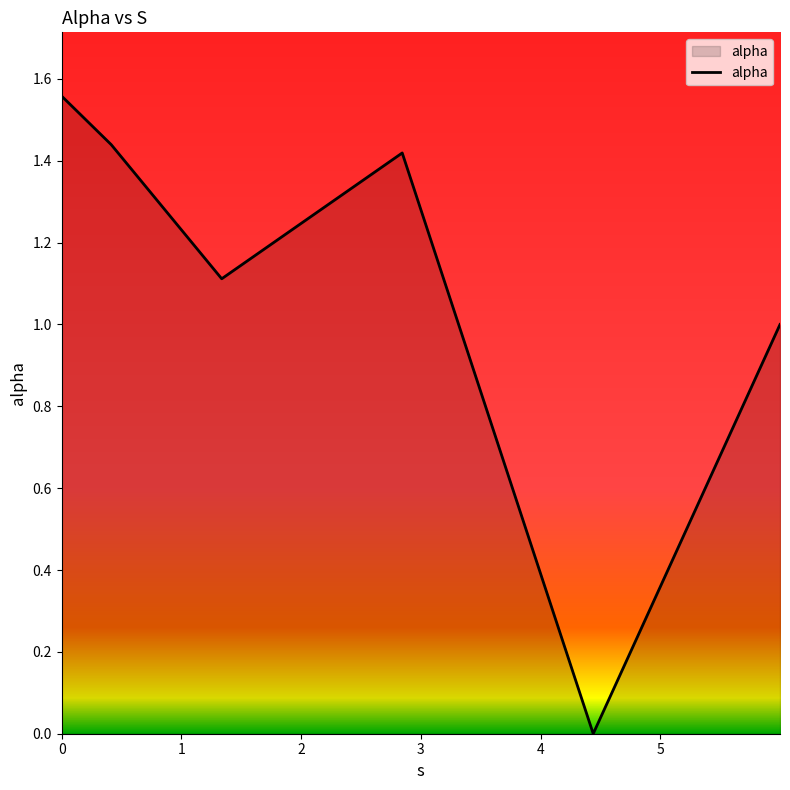

What is the average value?

1.1